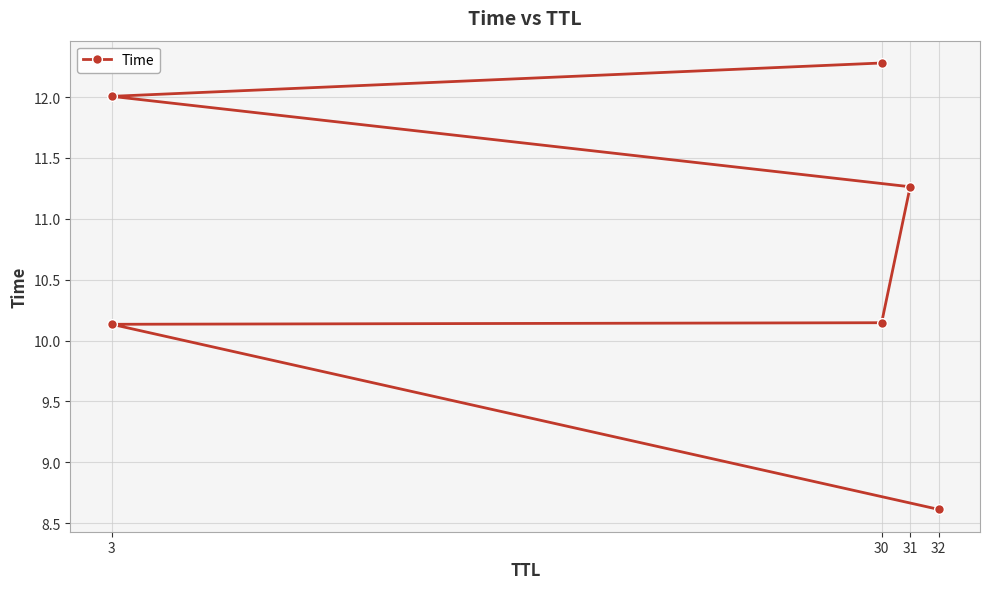

Count the number of categories in the chart.

6